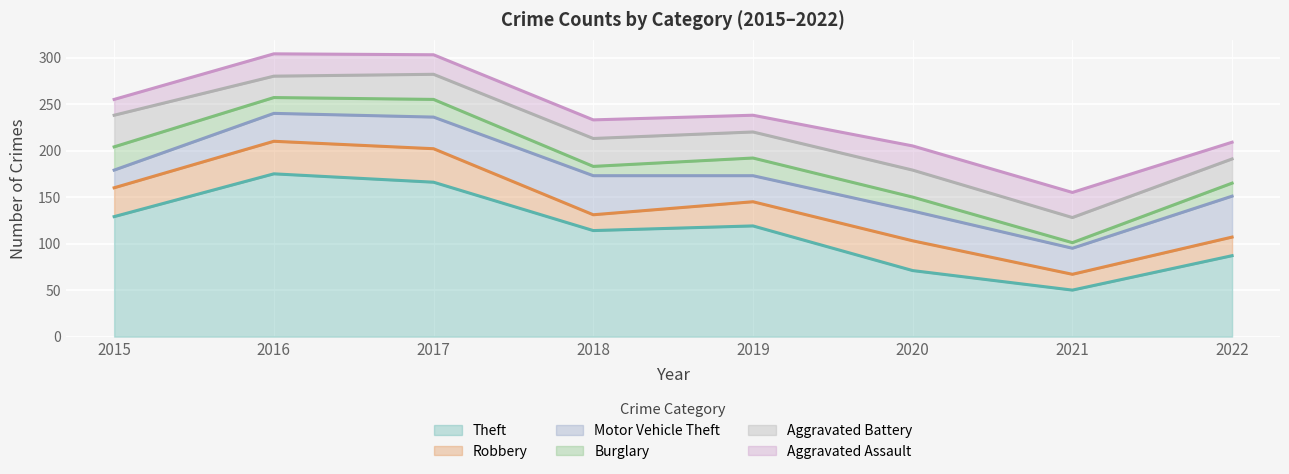

How many lines are shown in the chart?

6